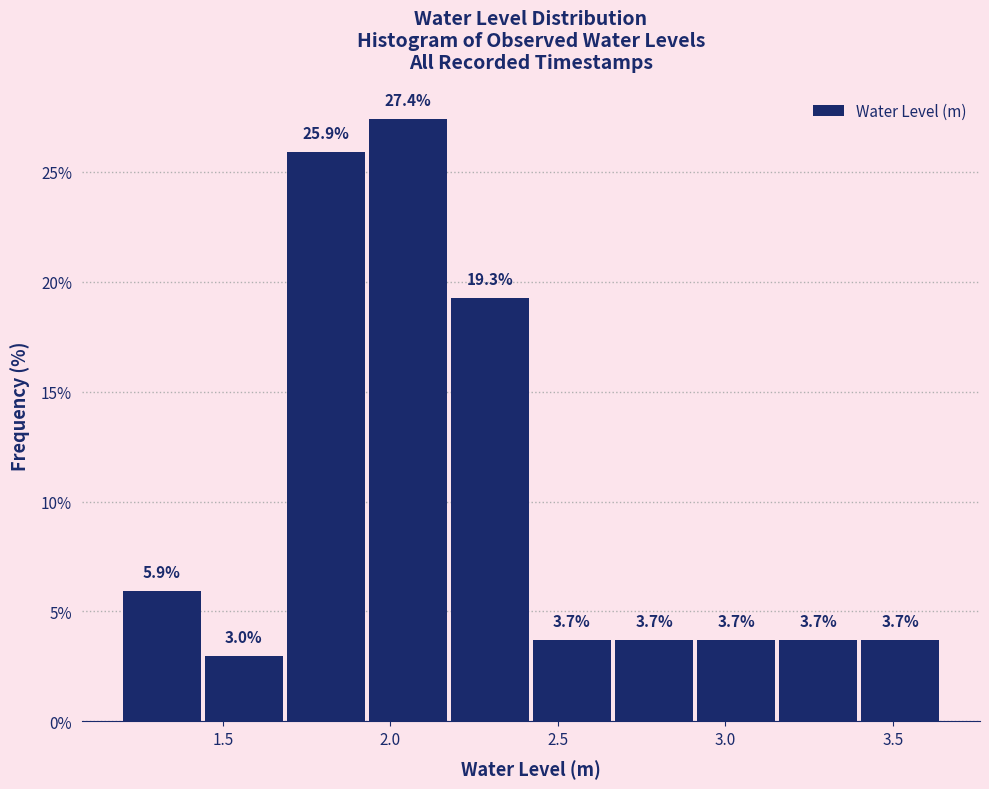

Reading left to right, transcribe this chart: for each bar, give the range it covers on the x-axis and its height. The bar edges are not printed on the chart, so give them approximately, as read against the axis.

1.20 to 1.45: 5.9
1.45 to 1.70: 3.0
1.70 to 1.95: 25.9
1.95 to 2.20: 27.4
2.20 to 2.45: 19.3
2.45 to 2.65: 3.7
2.65 to 2.90: 3.7
2.90 to 3.15: 3.7
3.15 to 3.40: 3.7
3.40 to 3.65: 3.7